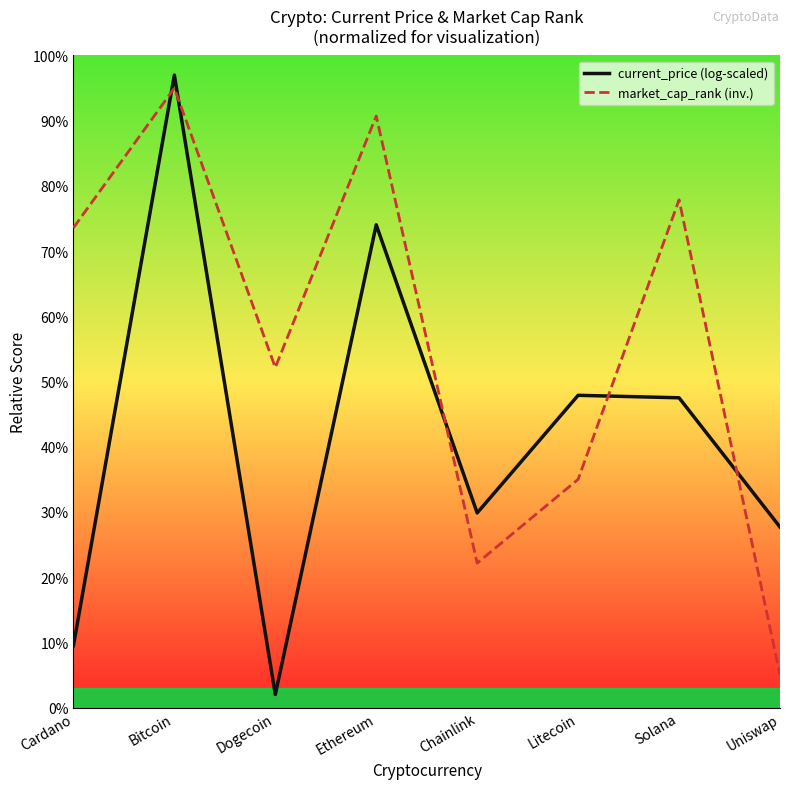

The market_cap_rank (inv.) series shows 35.0 at Litecoin. True or false?

True